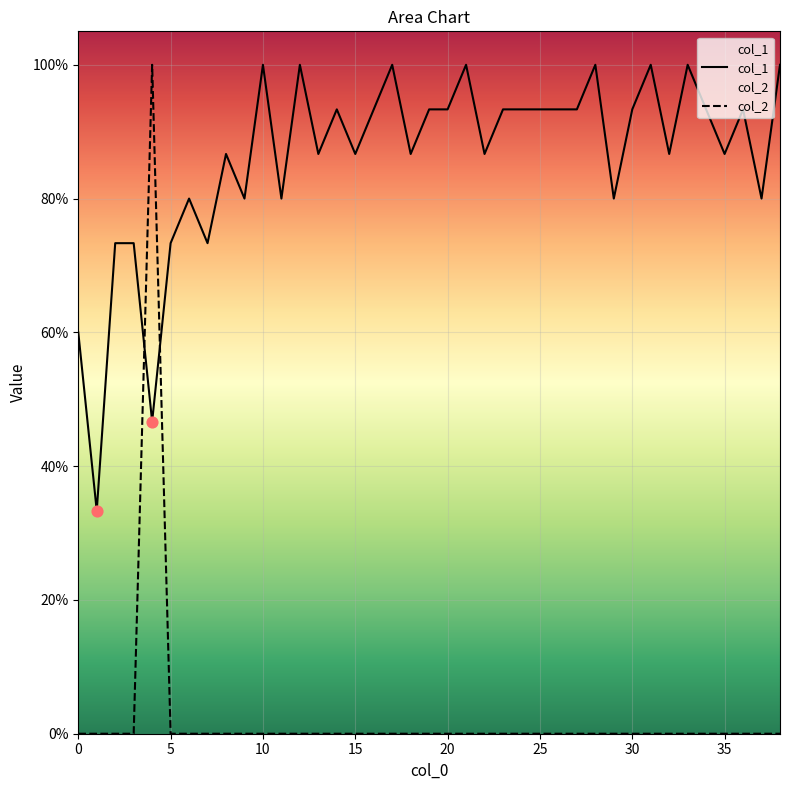

At which category is the sum across all series the highest?

4